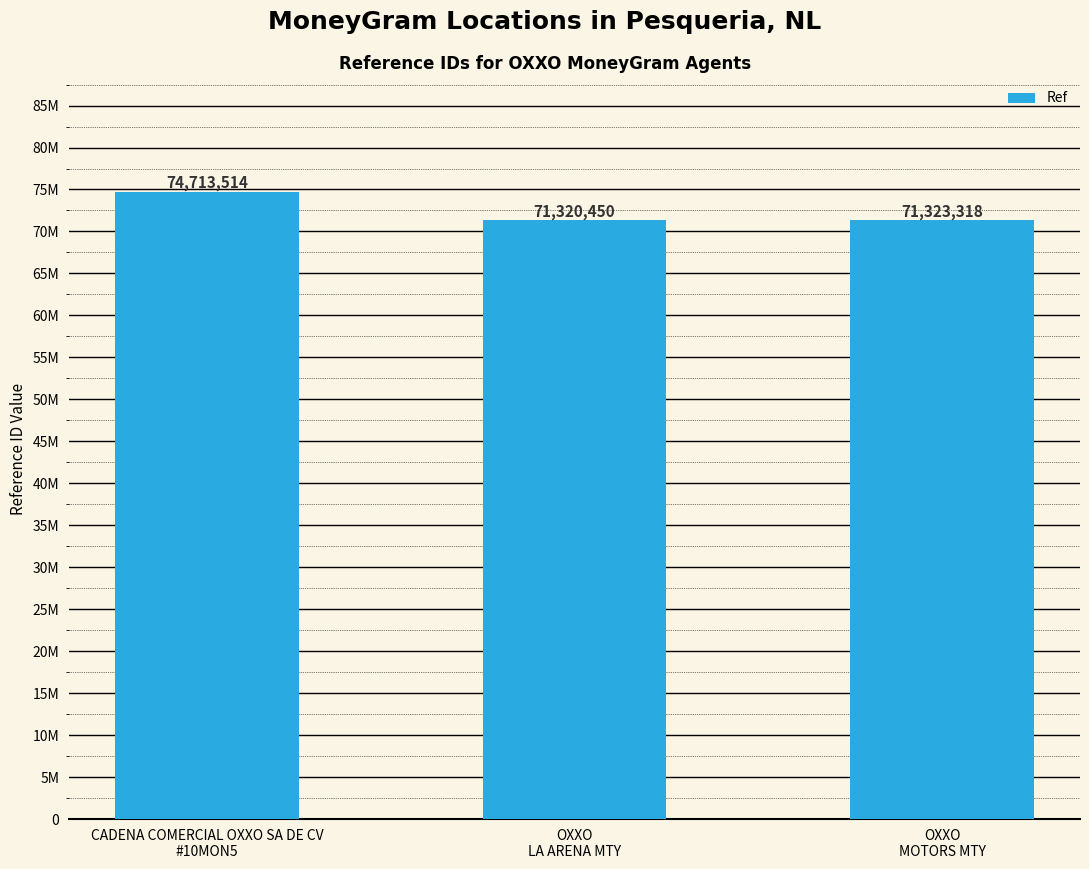

Rank the categories by value from lowest to highest.

OXXO
LA ARENA MTY, OXXO
MOTORS MTY, CADENA COMERCIAL OXXO SA DE CV
#10MON5